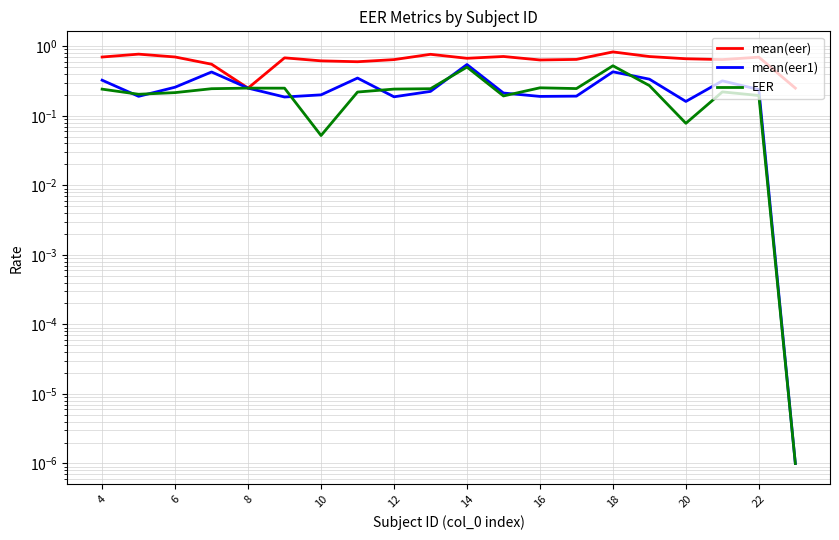

What is the average value of the mean(eer) series?

0.6